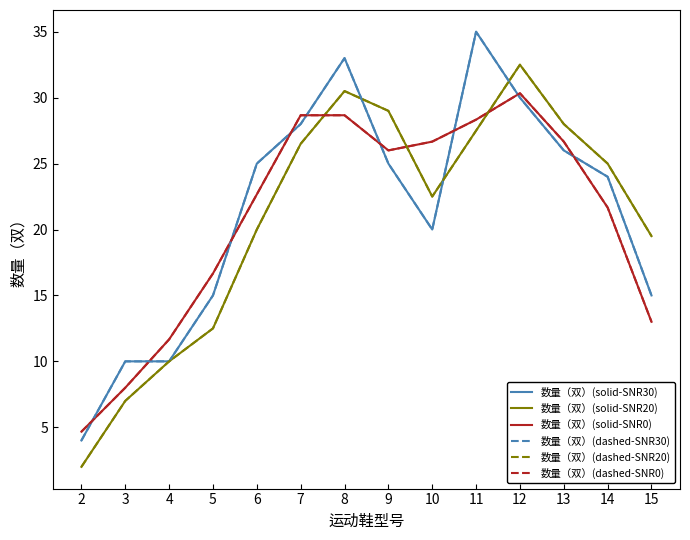

At which category does 数量（双）(dashed-SNR0) reach its first local peak?

12